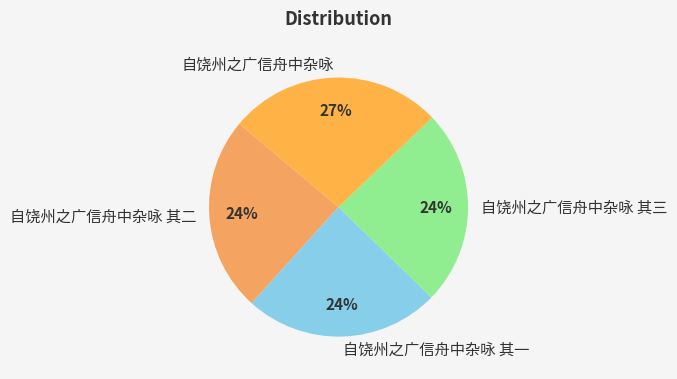

Between 自饶州之广信舟中杂咏 其二 and 自饶州之广信舟中杂咏, which is larger?

自饶州之广信舟中杂咏